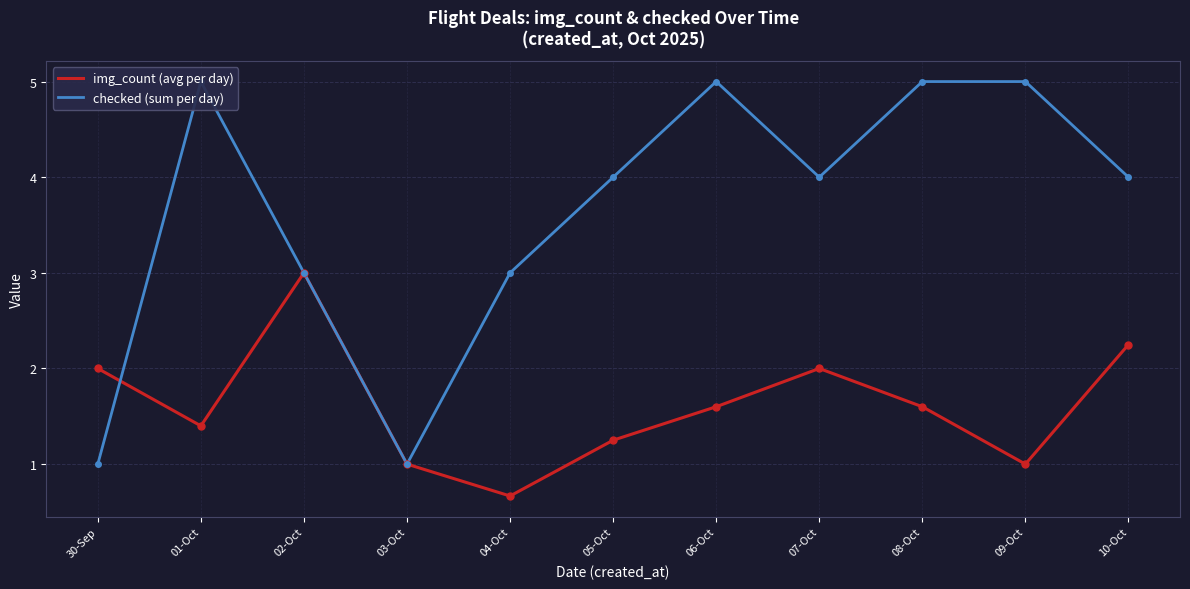

Is it true that img_count (avg per day) equals 1.6 at 08-Oct?

True